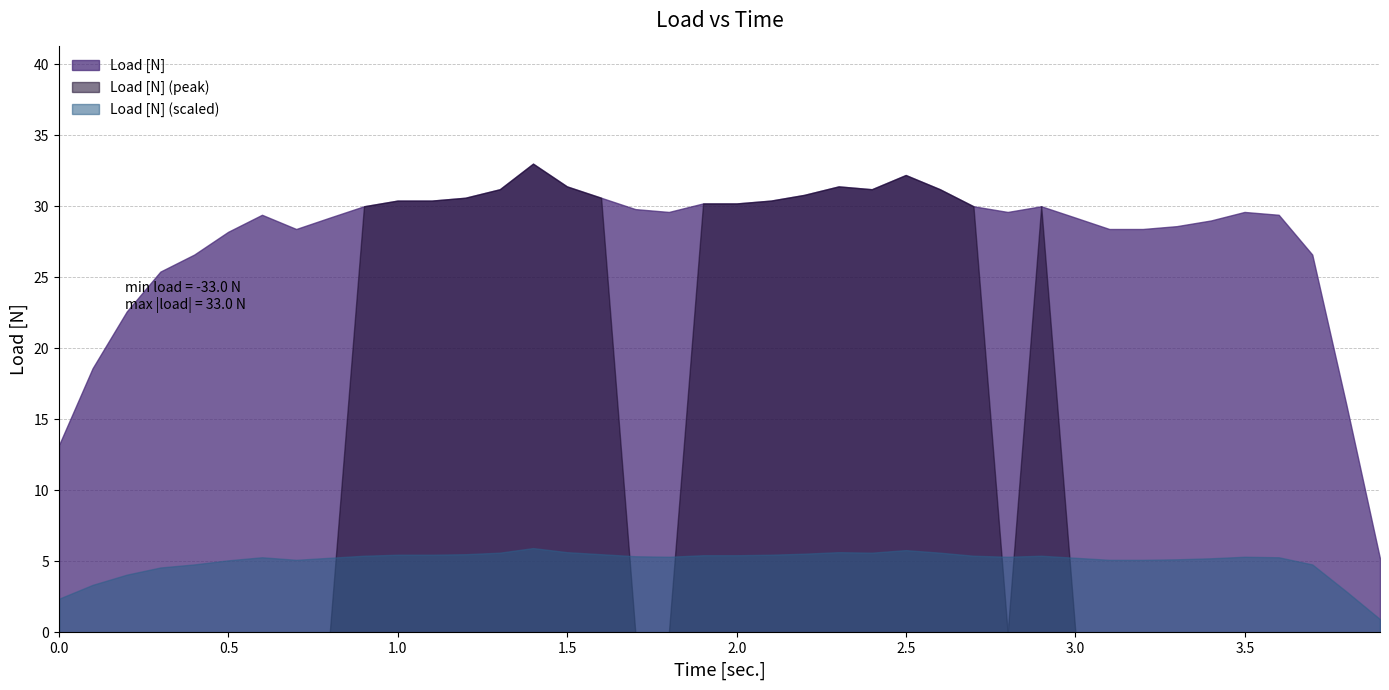

Which series has the largest range (max minus min)?

Load [N] (peak)